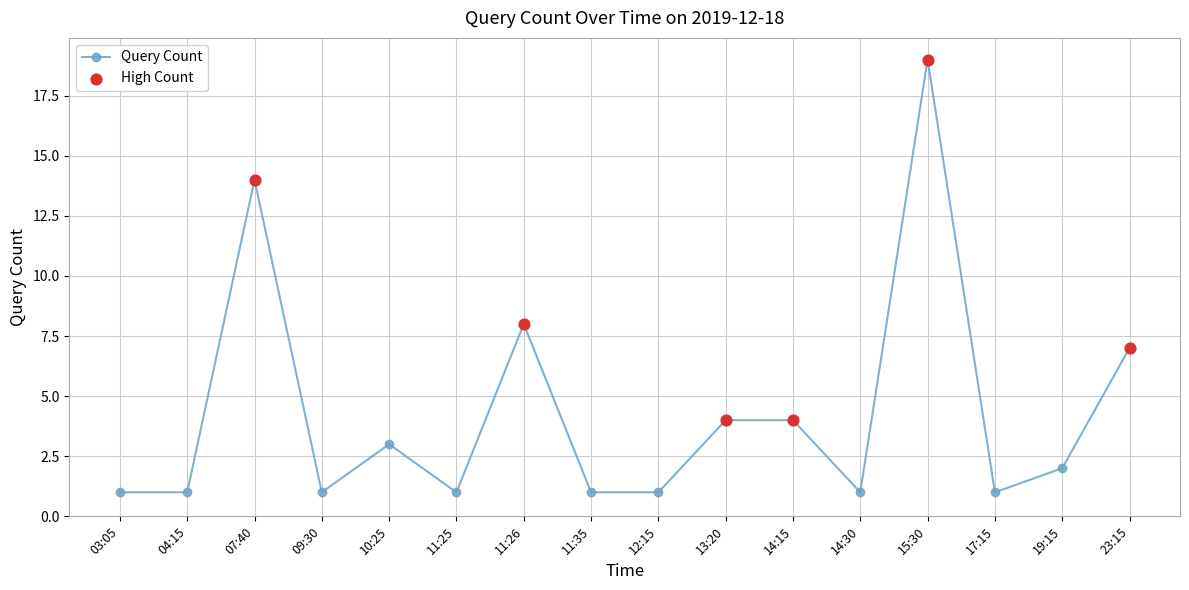

What is the change in value from 09:30 to 13:20?

+3